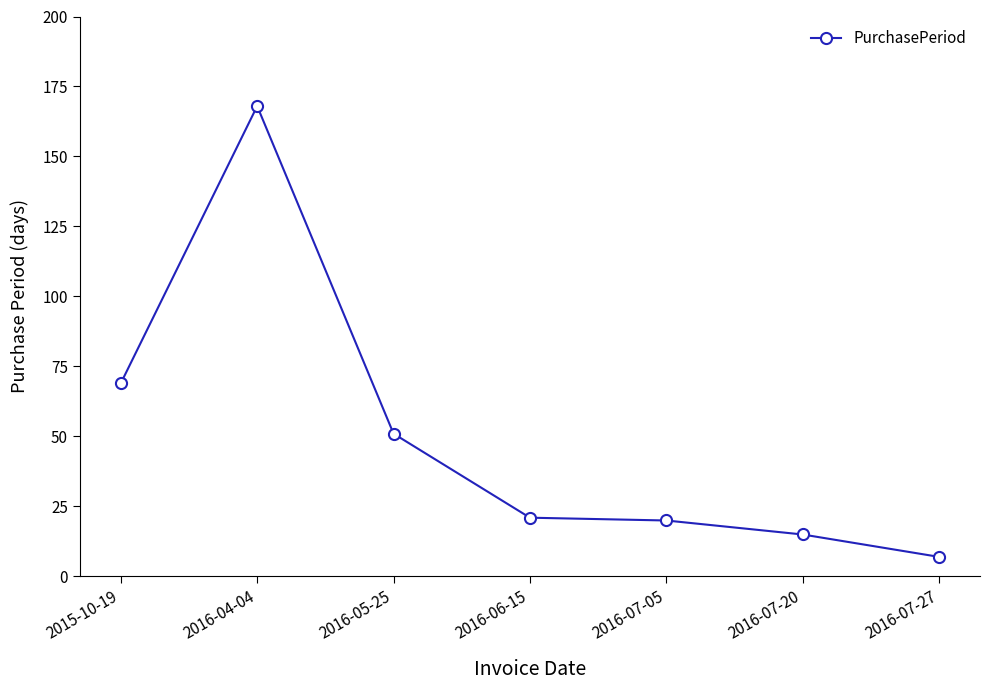

Reading left to right, extract all data points from this chart.

2015-10-19=69	2016-04-04=168	2016-05-25=51	2016-06-15=21	2016-07-05=20	2016-07-20=15	2016-07-27=7